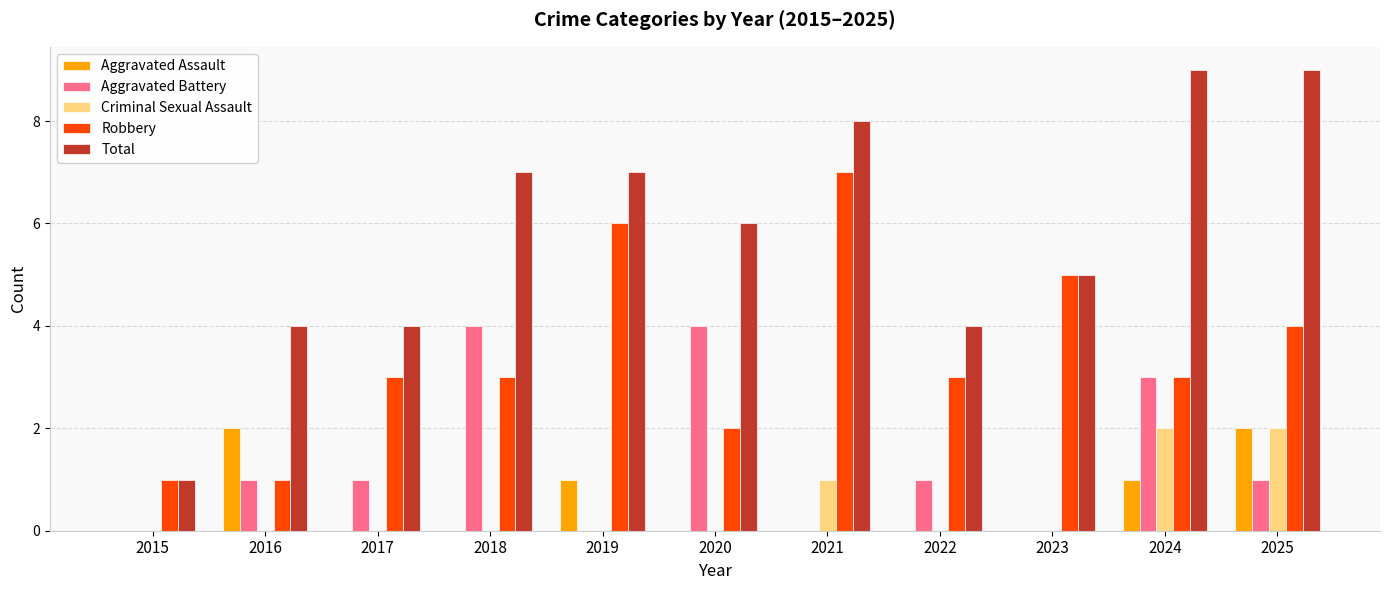

Reading left to right, extract all data points from this chart.

Aggravated Assault: 0	2	0	0	1	0	0	0	0	1	2
Aggravated Battery: 0	1	1	4	0	4	0	1	0	3	1
Criminal Sexual Assault: 0	0	0	0	0	0	1	0	0	2	2
Robbery: 1	1	3	3	6	2	7	3	5	3	4
Total: 1	4	4	7	7	6	8	4	5	9	9